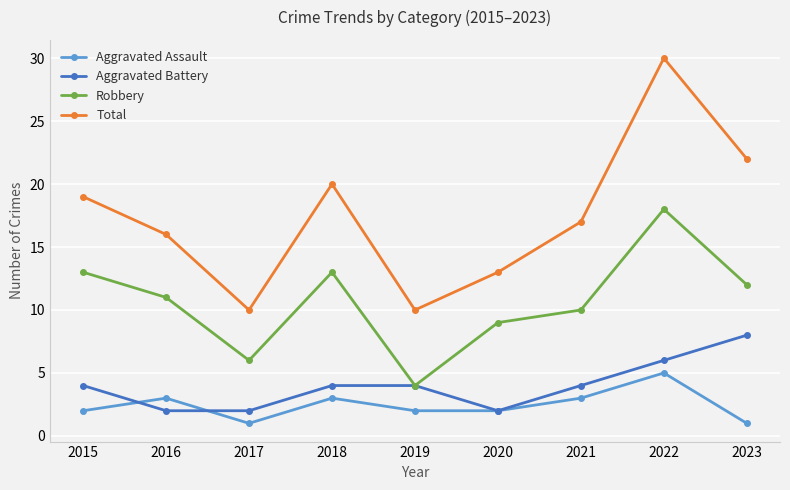

True or false: Total and Aggravated Assault intersect in this chart.

False